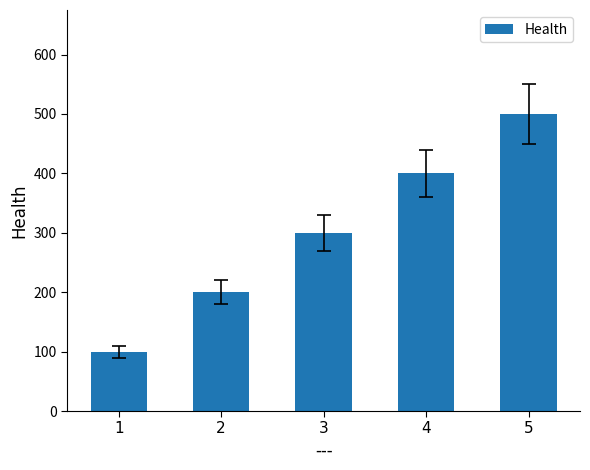

Reading left to right, list all the values displayed in this chart.

100	200	300	400	500